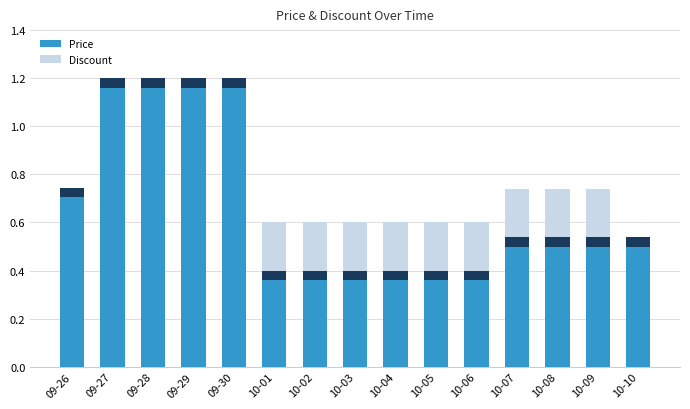

Is it true that Price equals 0.2 at 10-06?

False